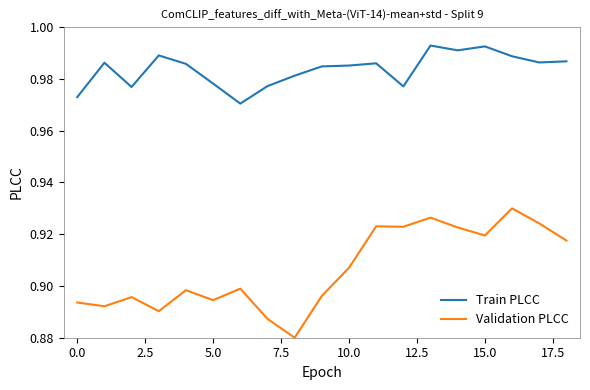

List the series in order of their peak value, lowest first.

Validation PLCC, Train PLCC